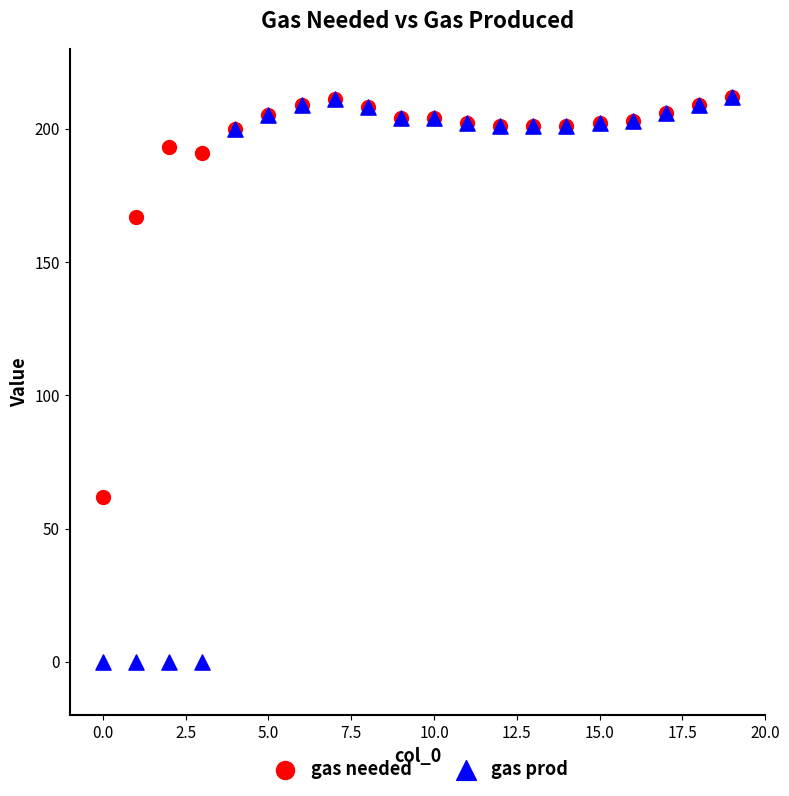

Across all series, what Y value is closest to 106?

62